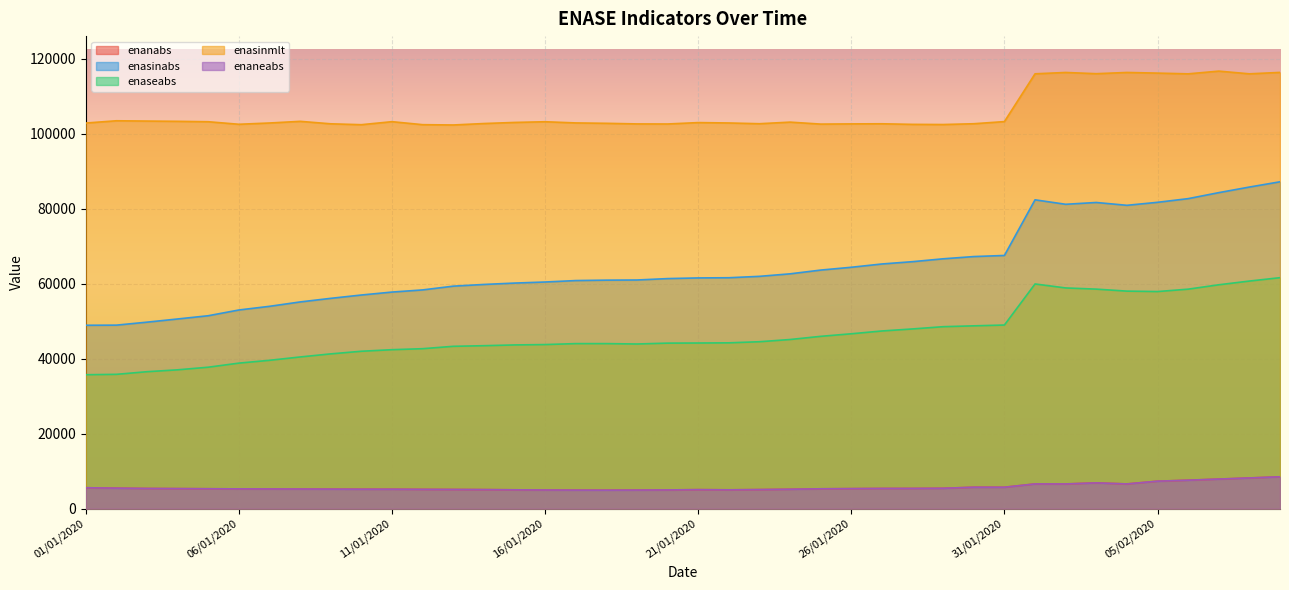

How many lines are shown in the chart?

5